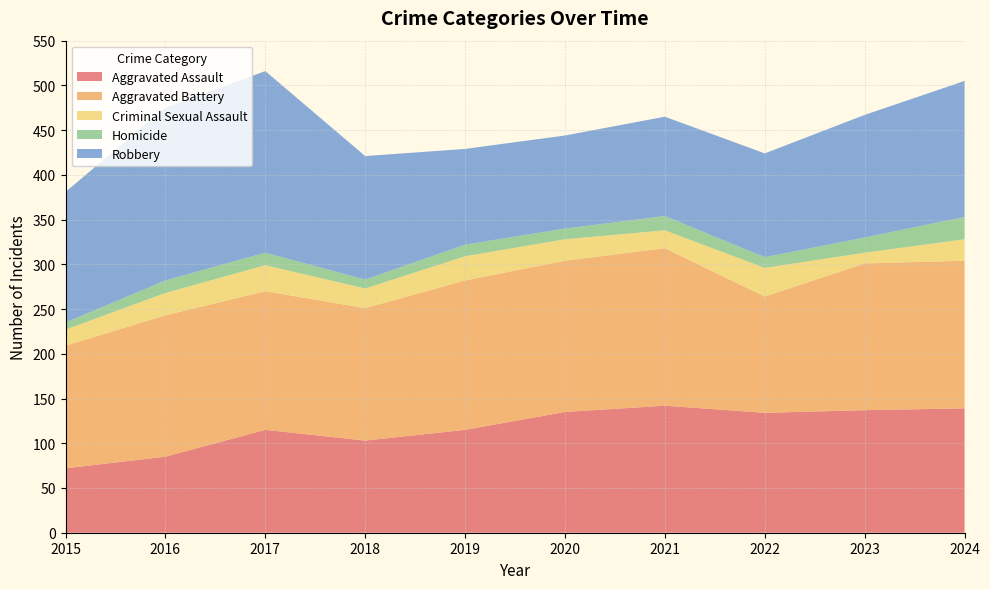

Reading right to left, extract all data points from this chart.

Aggravated Assault: 139	137	134	142	135	115	103	115	85	72
Aggravated Battery: 165	164	130	176	169	167	148	155	158	137
Criminal Sexual Assault: 24	12	32	20	24	27	22	29	25	18
Homicide: 25	17	12	16	12	13	10	14	14	8
Robbery: 152	137	116	111	104	107	138	203	193	146